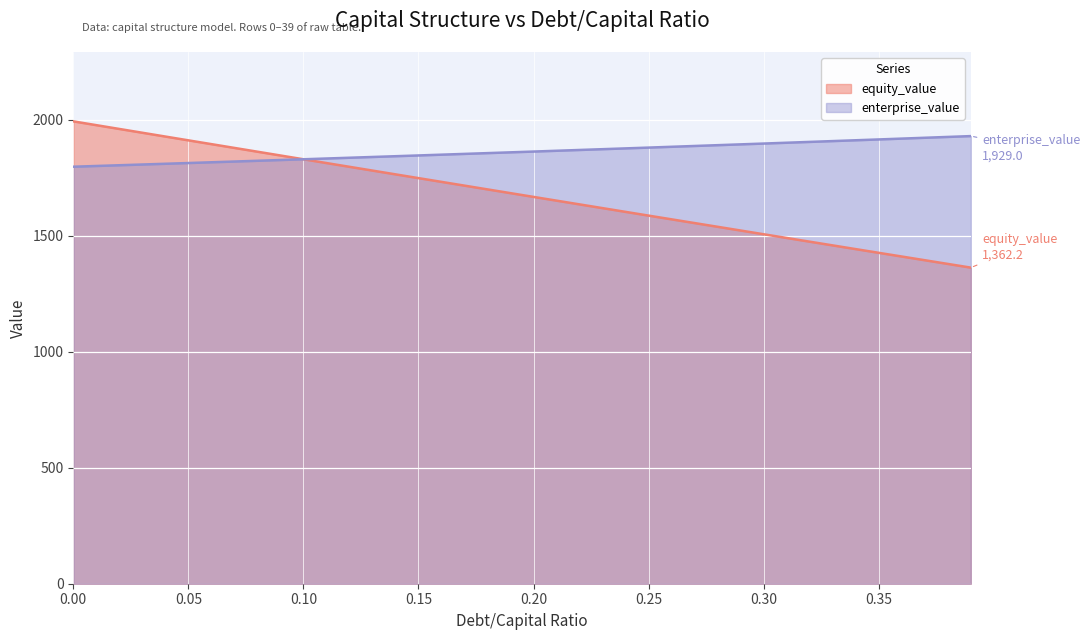

True or false: equity_value has a value of 1910.7 at 0.05.

True